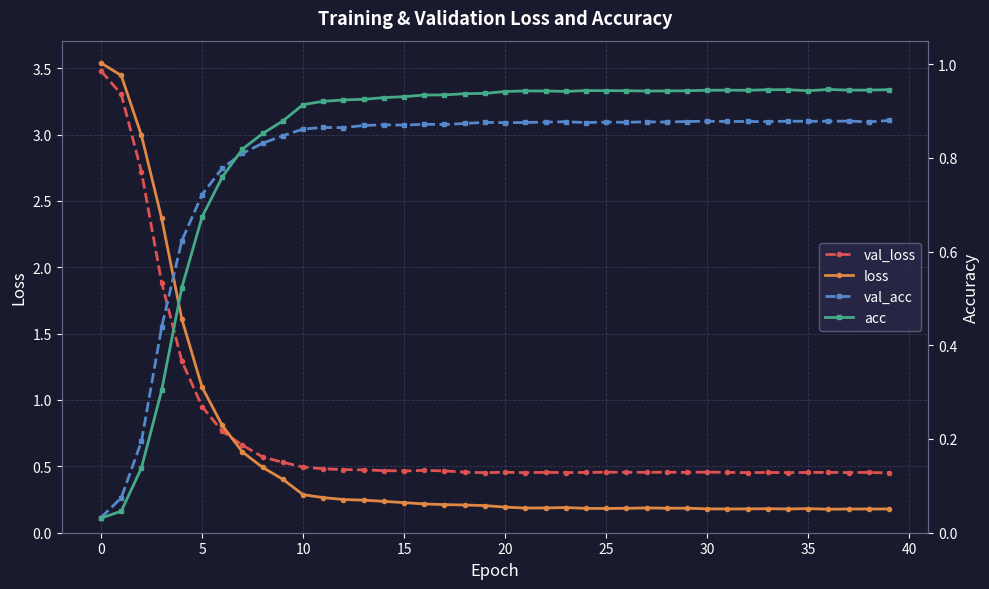

True or false: loss has more than 1 interior local peaks.

True